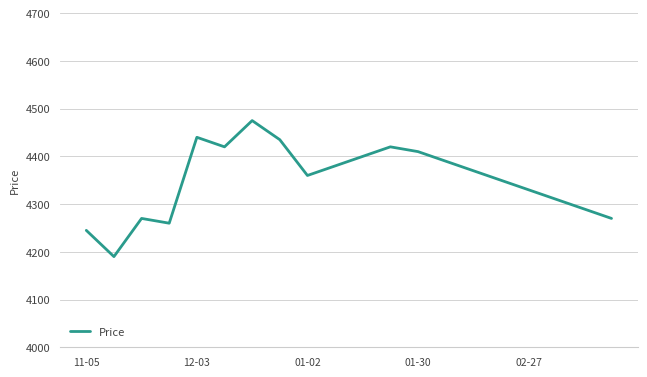

What is the value of the 8th point from the left?

4435